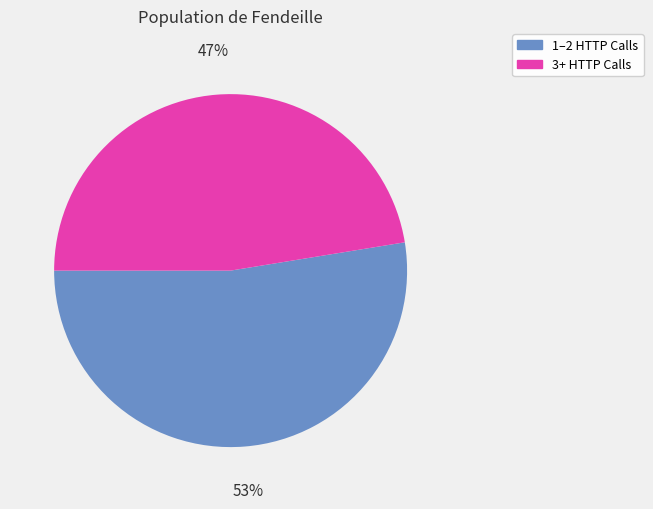

Does any single category account for the majority?

Yes